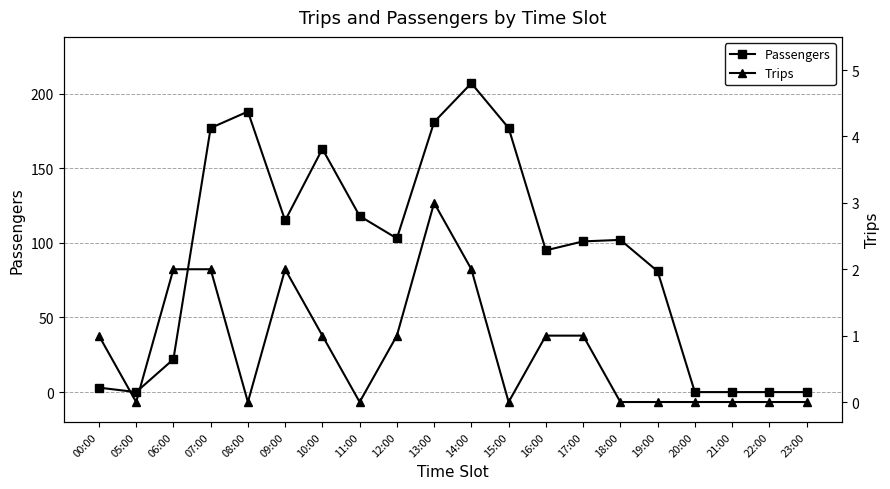

List the labels in order of Trips value, largest first.

13:00, 06:00, 07:00, 09:00, 14:00, 00:00, 10:00, 12:00, 16:00, 17:00, 05:00, 08:00, 11:00, 15:00, 18:00, 19:00, 20:00, 21:00, 22:00, 23:00